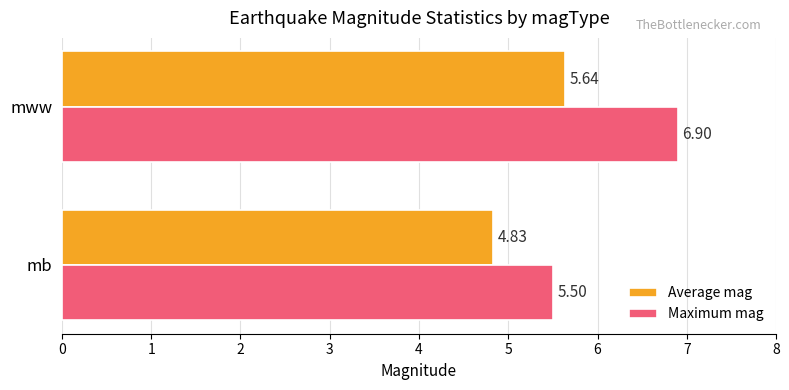

What is the difference between the highest and lowest values at mb?

0.7